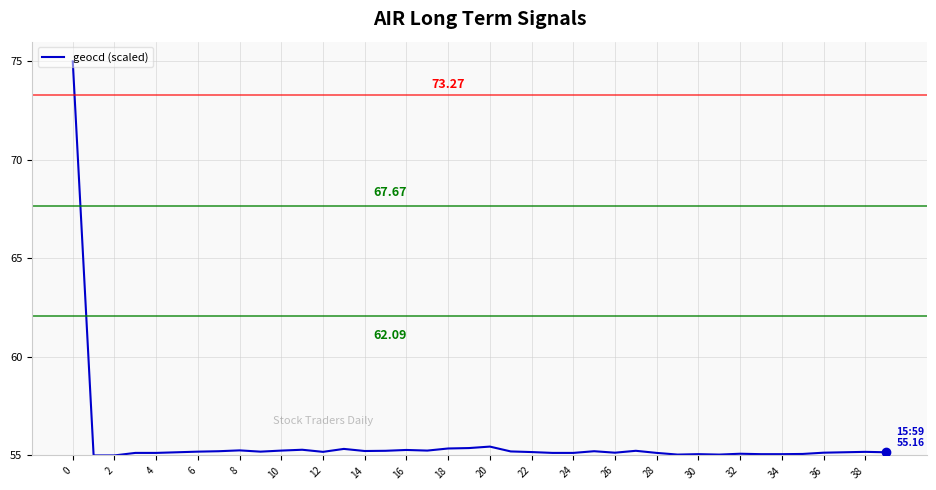

What is the difference between the second highest and minimum values?

0.4